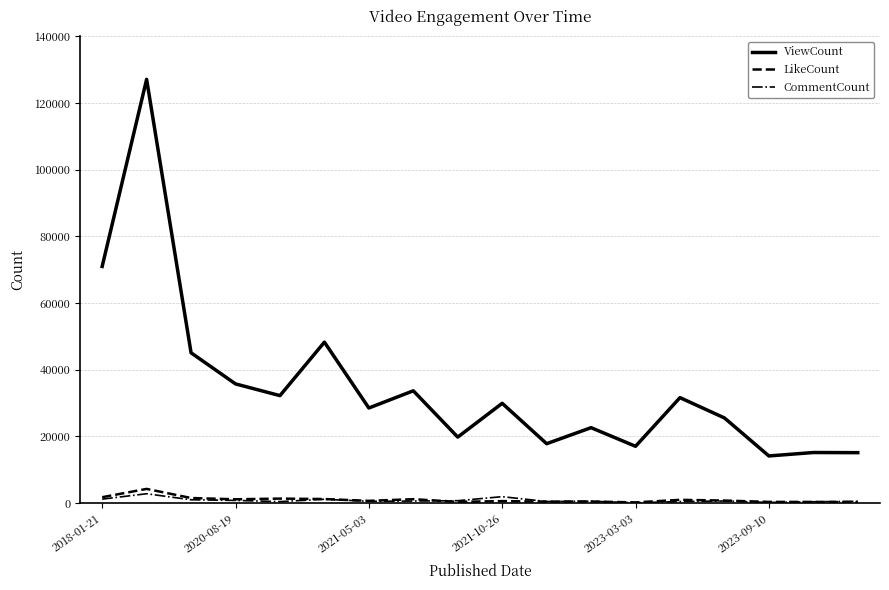

True or false: ViewCount and CommentCount intersect in this chart.

False